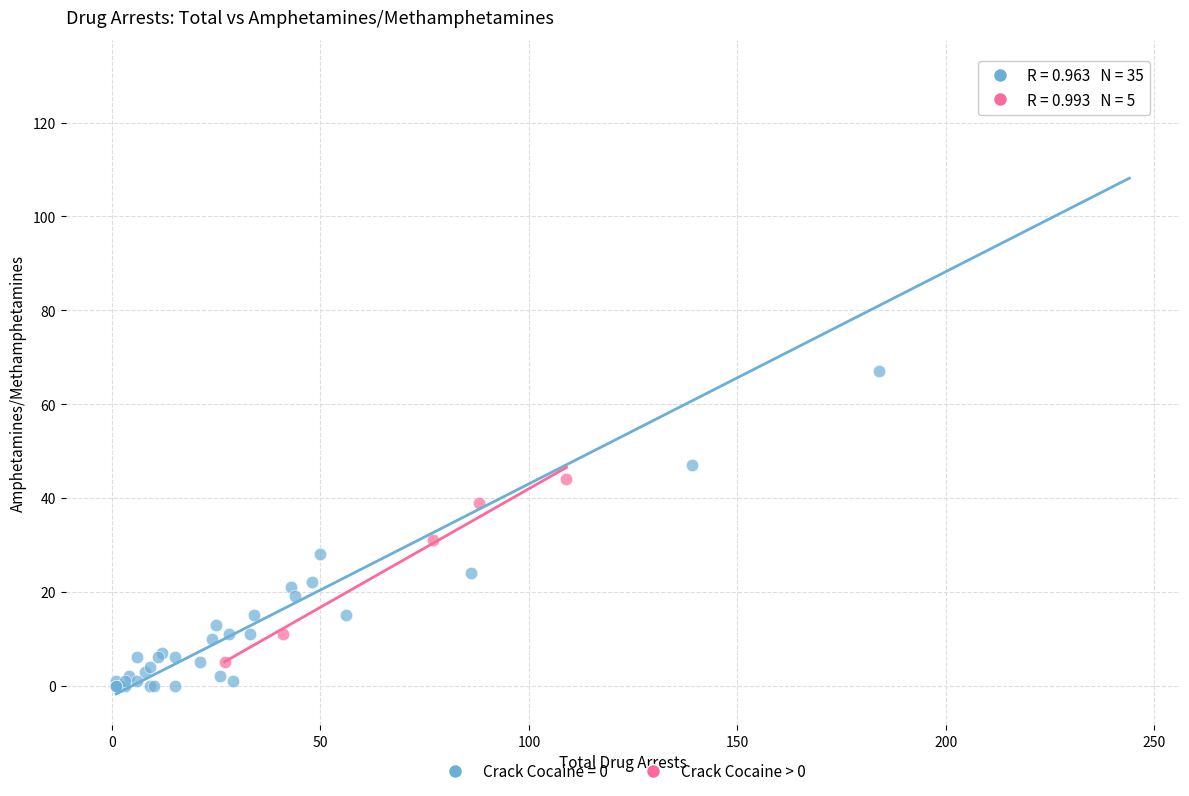

Which series has the widest spread of Y values?

Crack Cocaine = 0